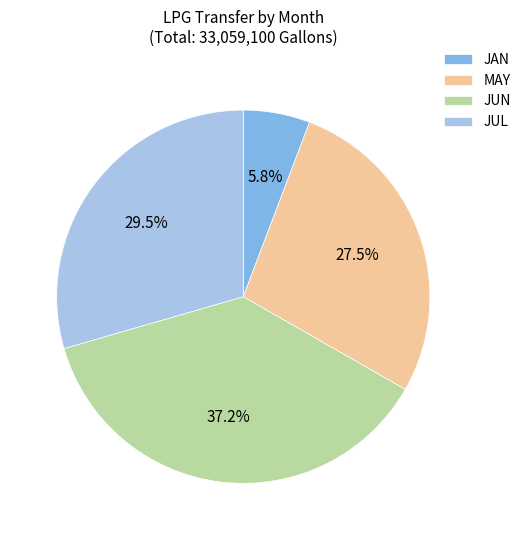

To the nearest percent, what is the difference between the JUN and JAN slice percentages?

31%